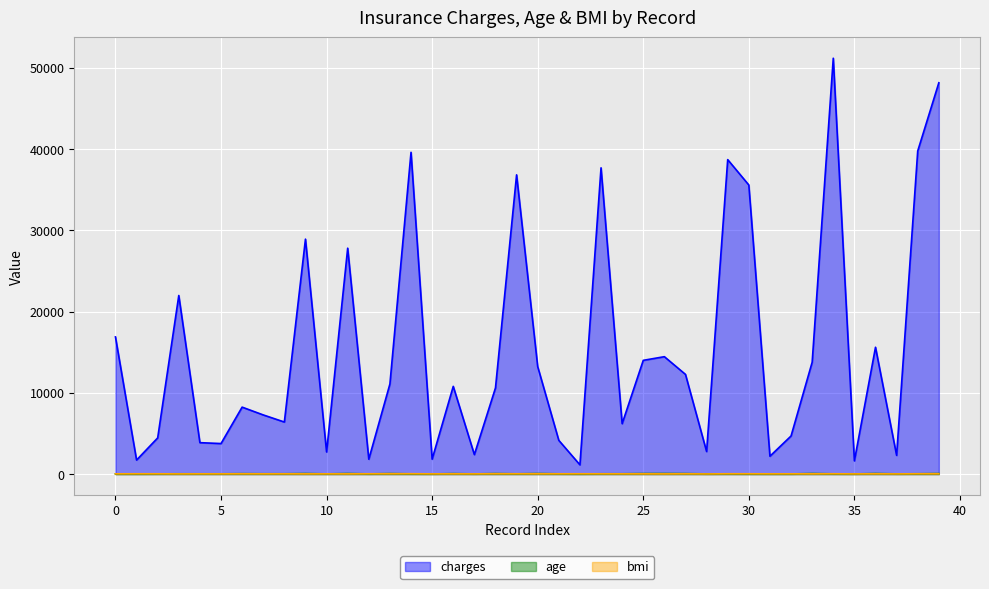

True or false: charges has more than 1 points higher than both neighbors.

True